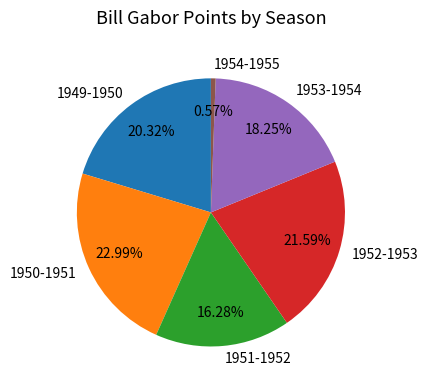

To the nearest percent, what portion does 1953-1954 represent?

18%